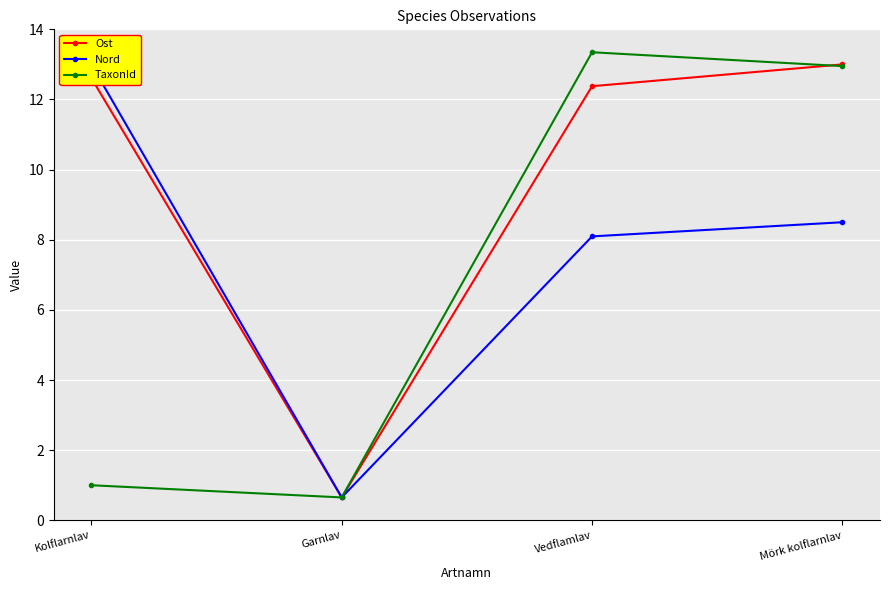

Rank the series by their maximum value, from highest to lowest.

TaxonId, Ost, Nord